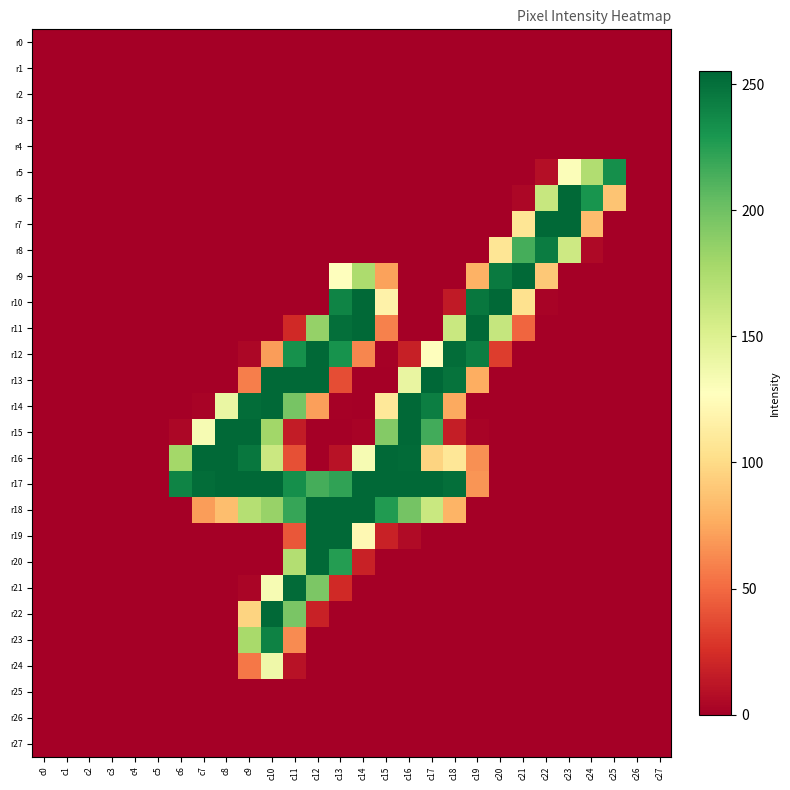

At how many categories does at least one series exceed 62?

20